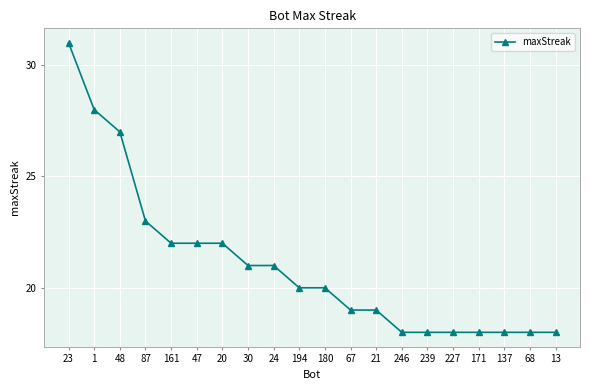

Reading left to right, list all the values displayed in this chart.

31	28	27	23	22	22	22	21	21	20	20	19	19	18	18	18	18	18	18	18